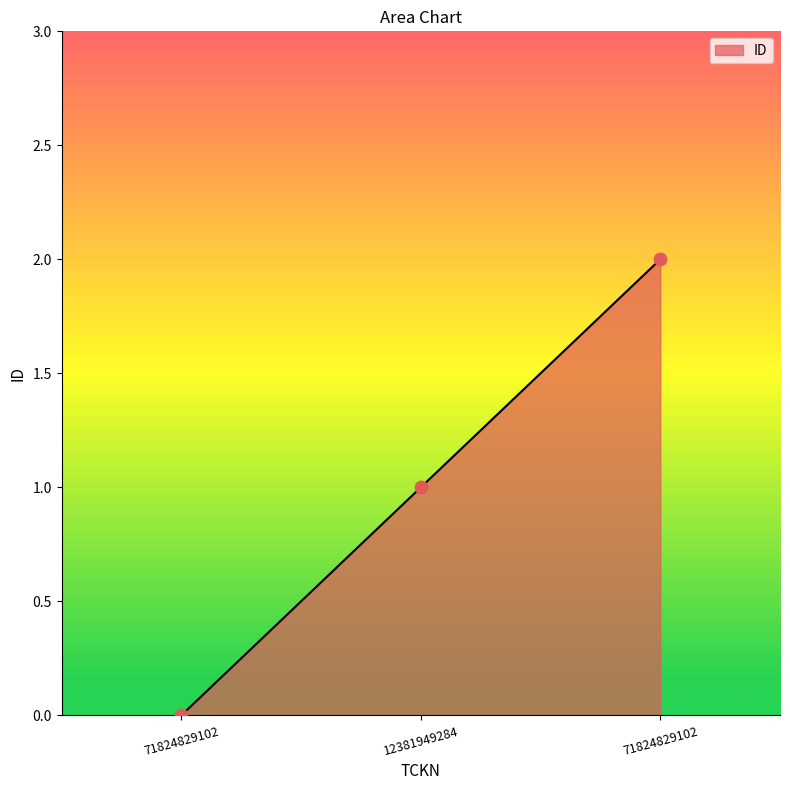

Which has a higher value, 71824829102 or 12381949284?

71824829102